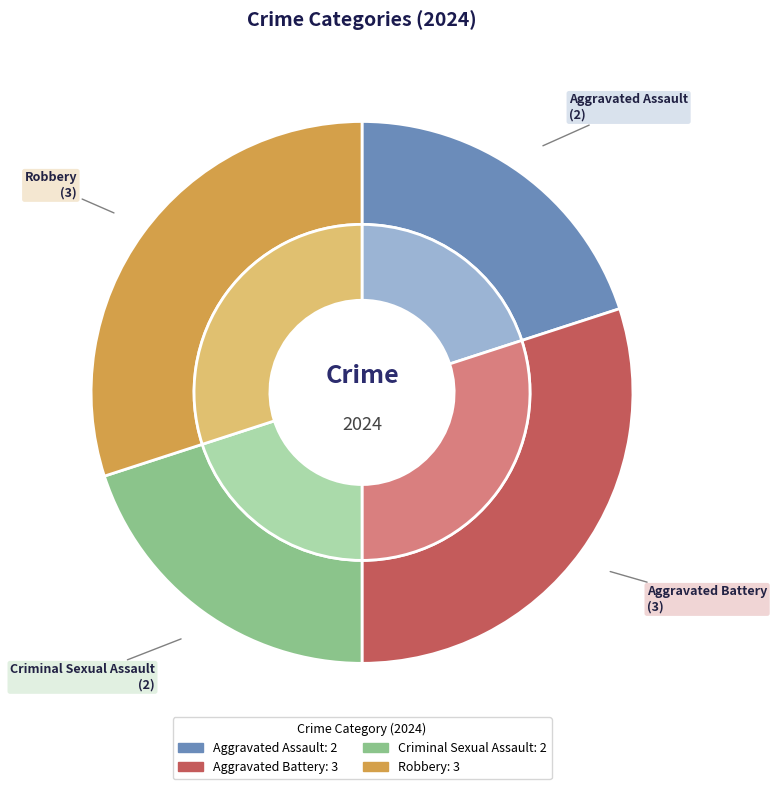

To the nearest percent, what is the difference between the largest and smallest slice percentages?

10%